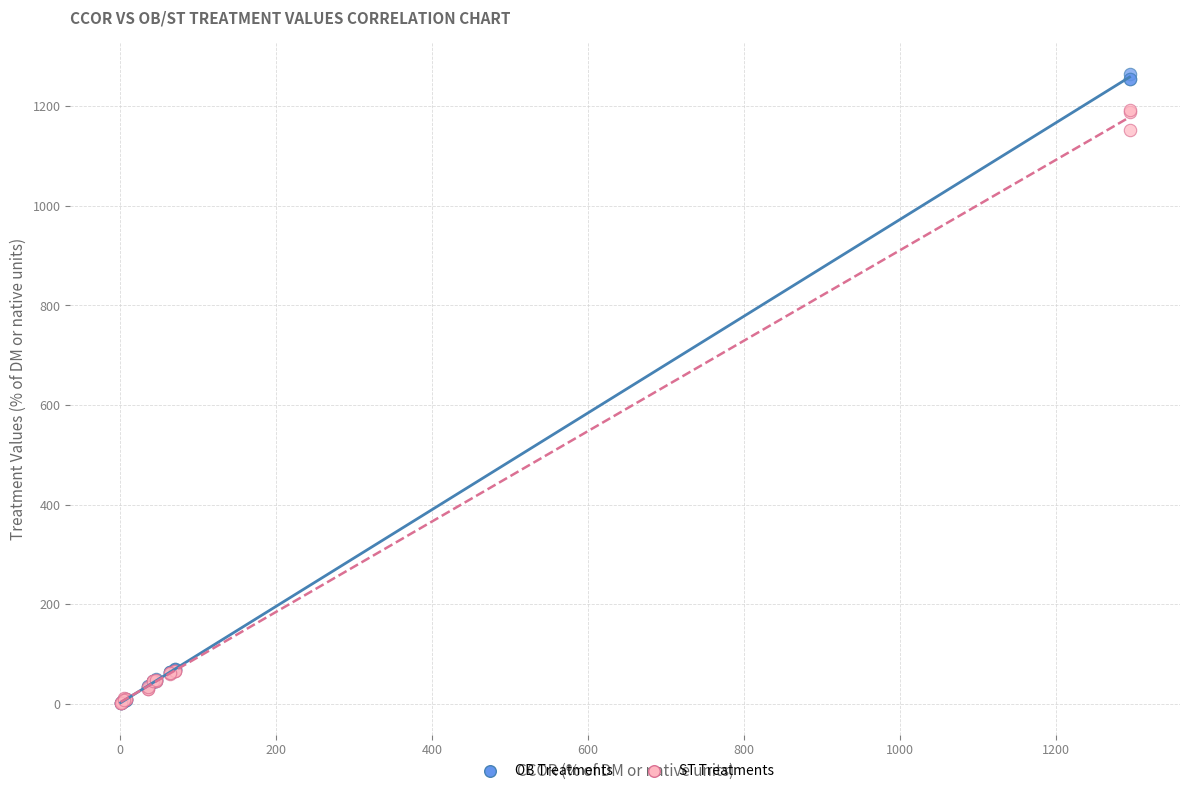

In the OB Treatments series, what Y value is closest to 633?

69.3